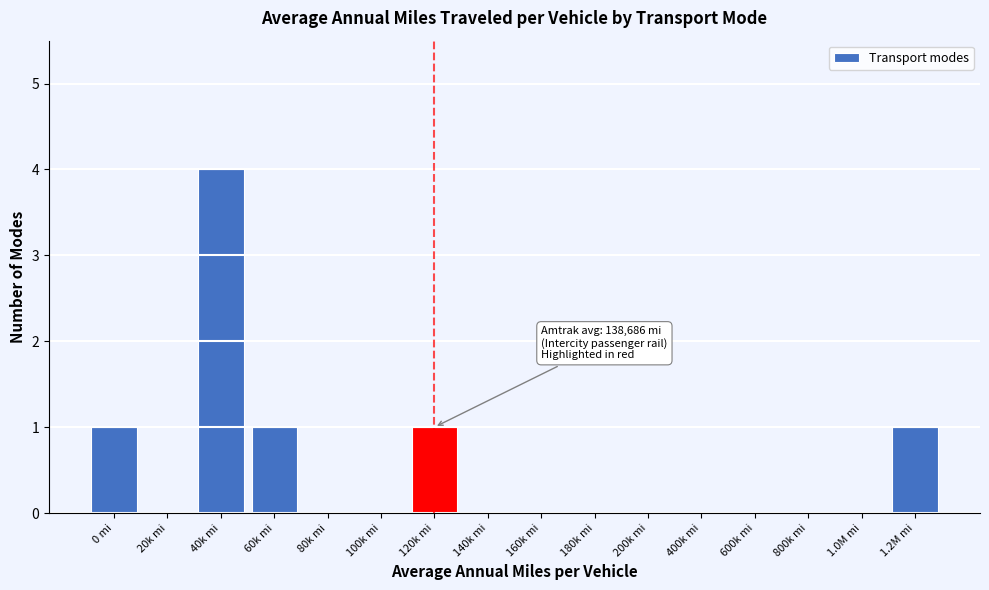

Reading left to right, list all the values displayed in this chart.

0 mi=1	20k mi=0	40k mi=4	60k mi=1	80k mi=0	100k mi=0	120k mi=1	140k mi=0	160k mi=0	180k mi=0	200k mi=0	400k mi=0	600k mi=0	800k mi=0	1.0M mi=0	1.2M mi=1